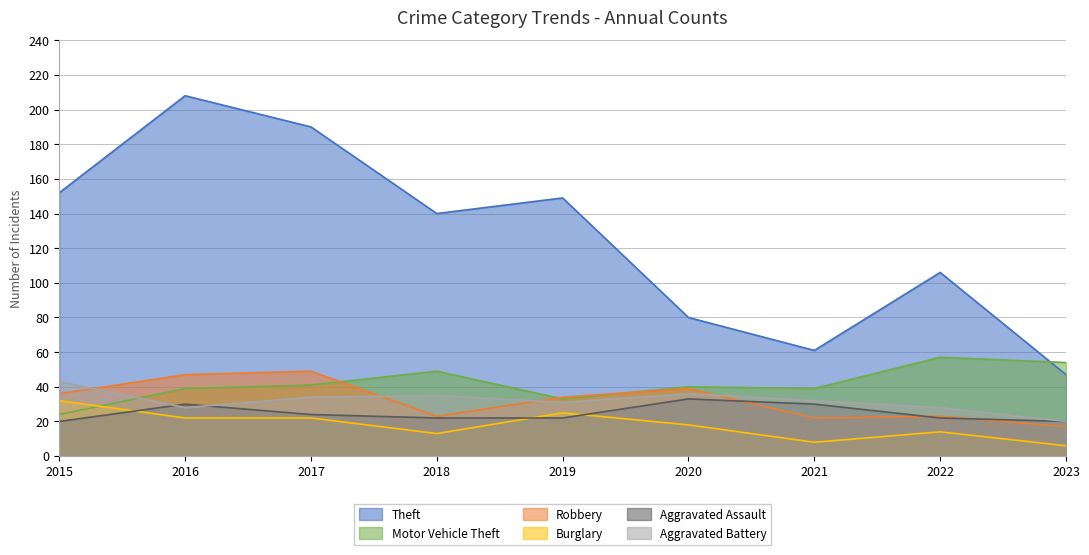

What are all the series names shown in the legend?

Theft, Motor Vehicle Theft, Robbery, Burglary, Aggravated Assault, Aggravated Battery